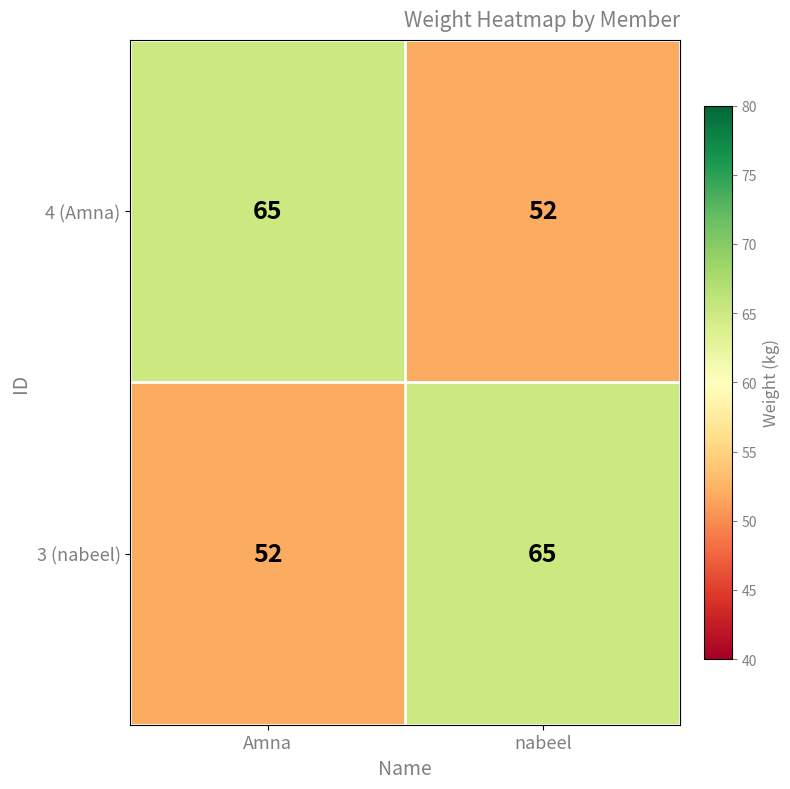

Reading left to right, transcribe all the data shown in this chart.

4 (Amna): Amna=65	nabeel=52
3 (nabeel): Amna=52	nabeel=65